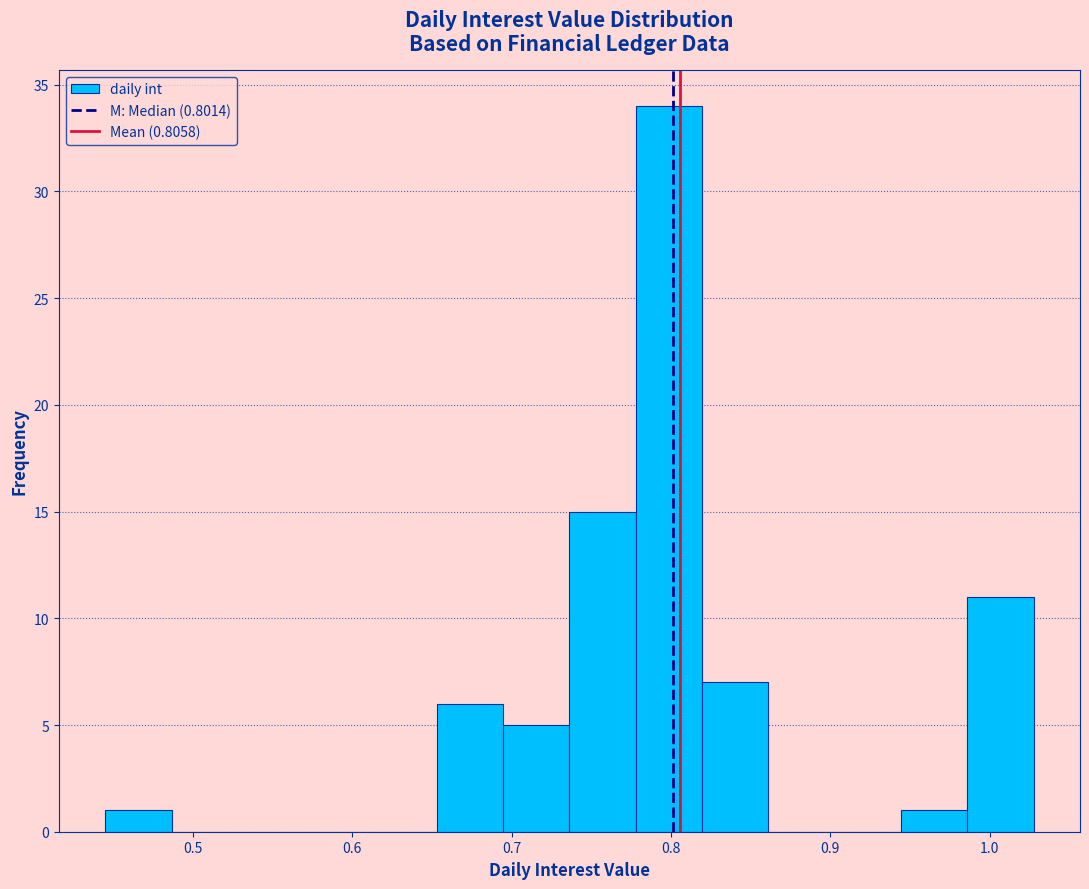

Over which range of the x-axis is the bar tallest?

0.78 to 0.82